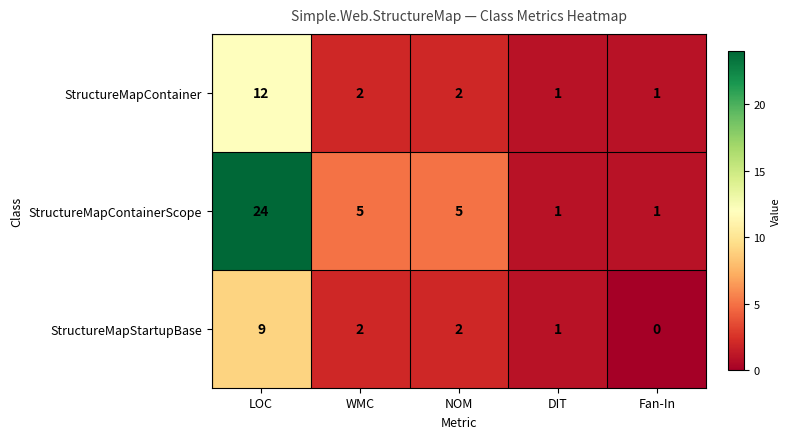

Which series has the widest spread of values?

StructureMapContainerScope